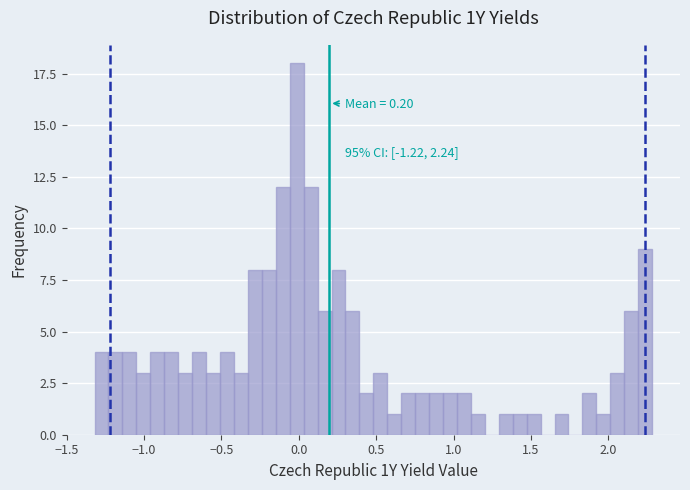

Around what value on the x-axis is the tallest bar? Give the approximate position of its centre, as read against the axis.

0.00